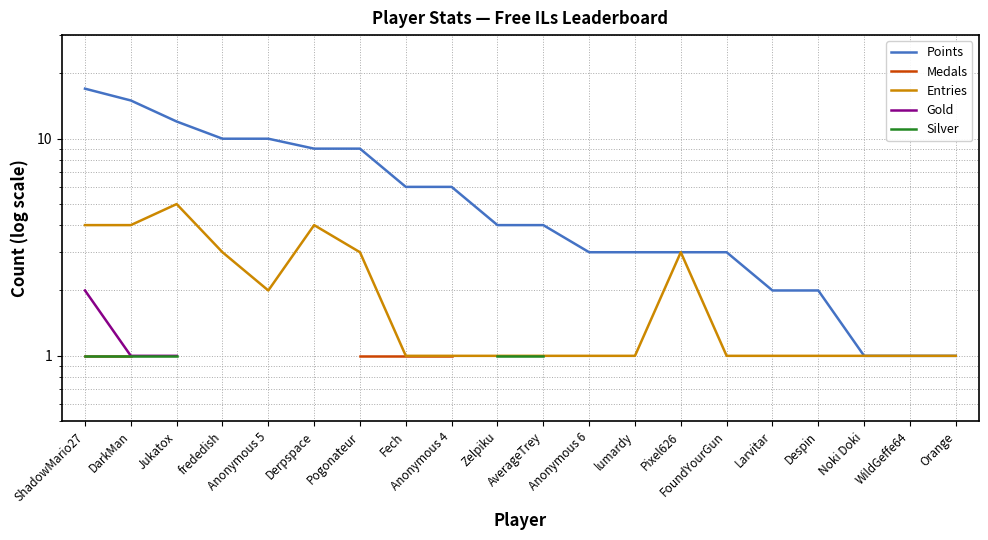

Which series has the widest spread of values?

Points